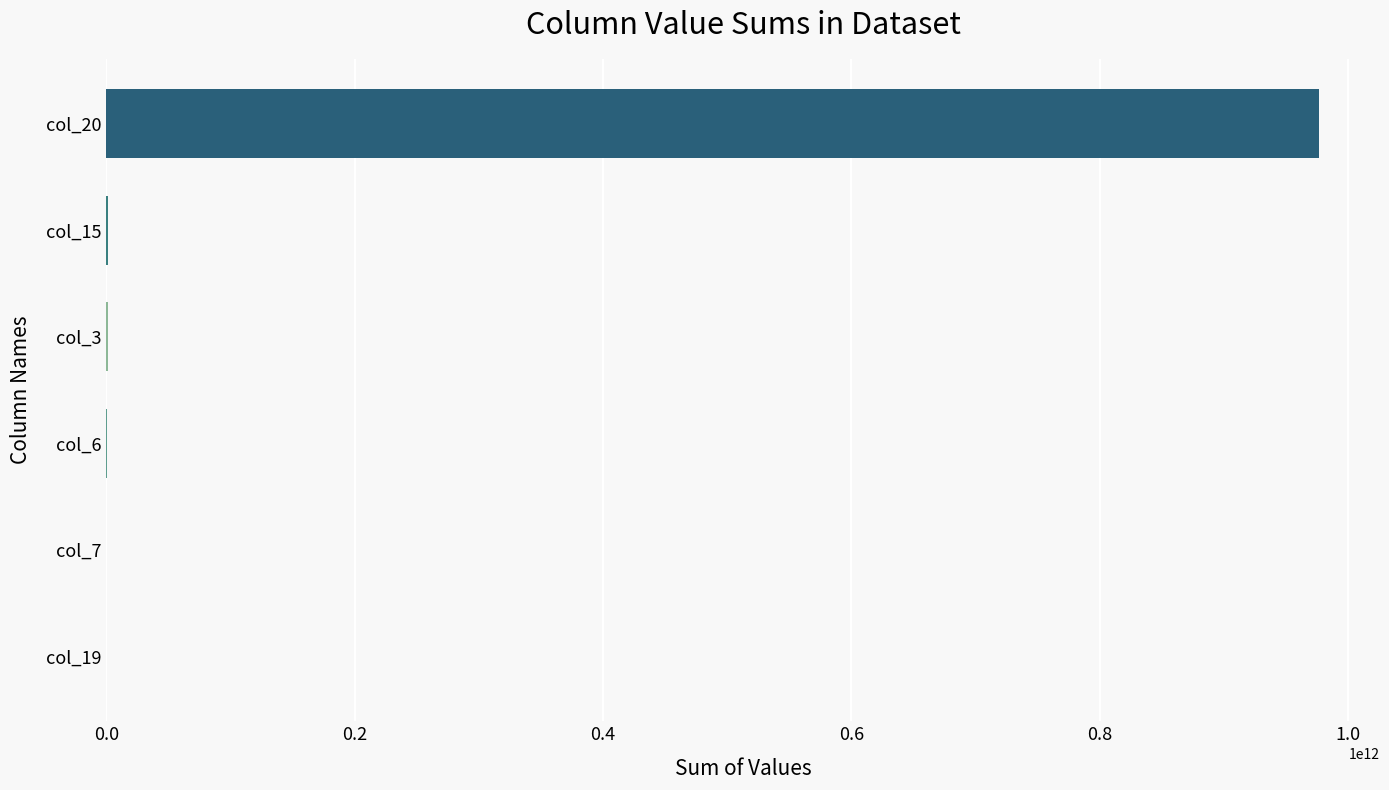

What is the maximum value shown in the chart?

976847283112